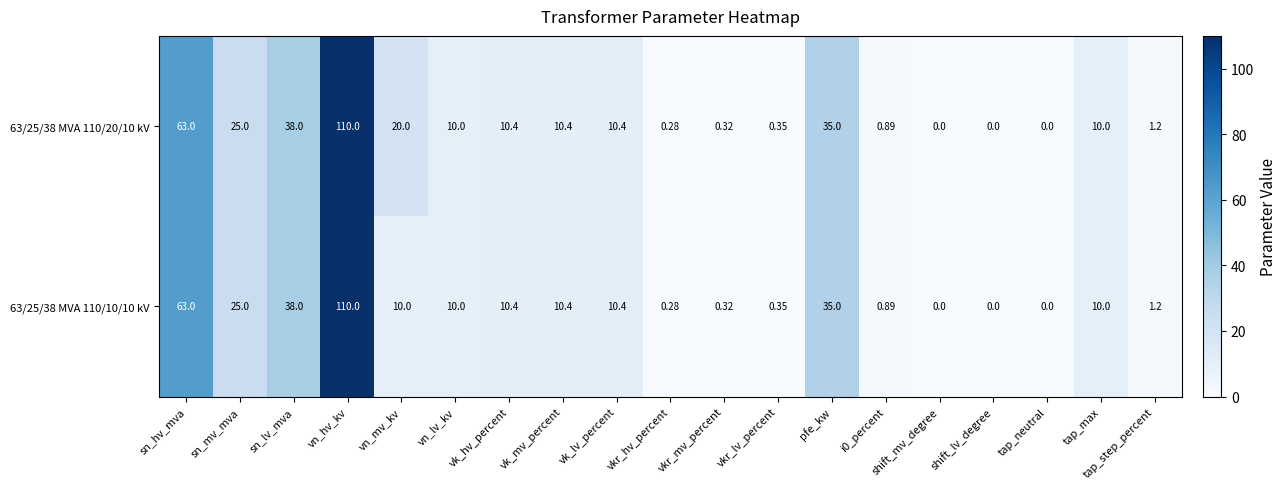

At which category is the sum across all series the highest?

vn_hv_kv